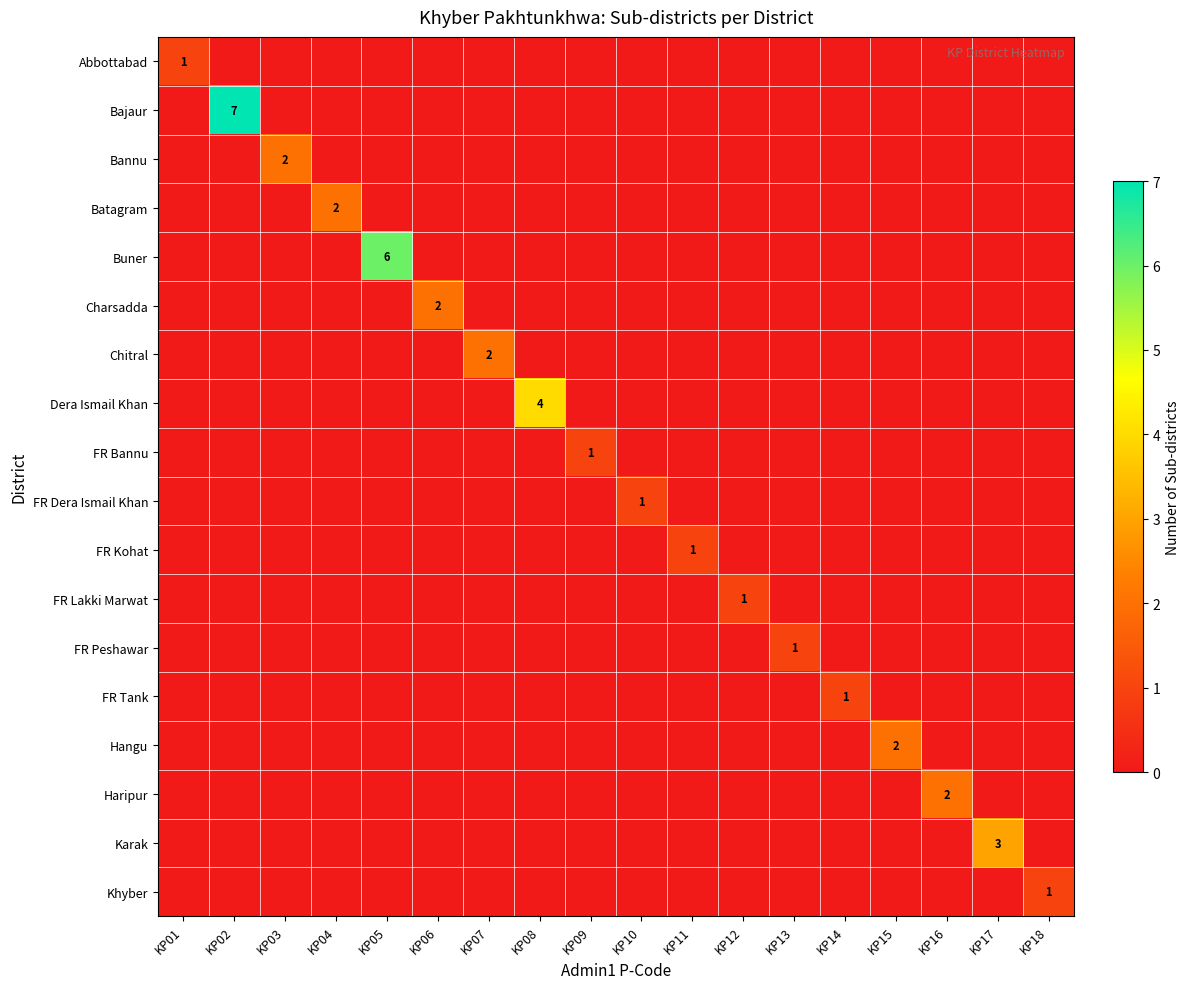

The Dera Ismail Khan series shows 2 at KP08. True or false?

False